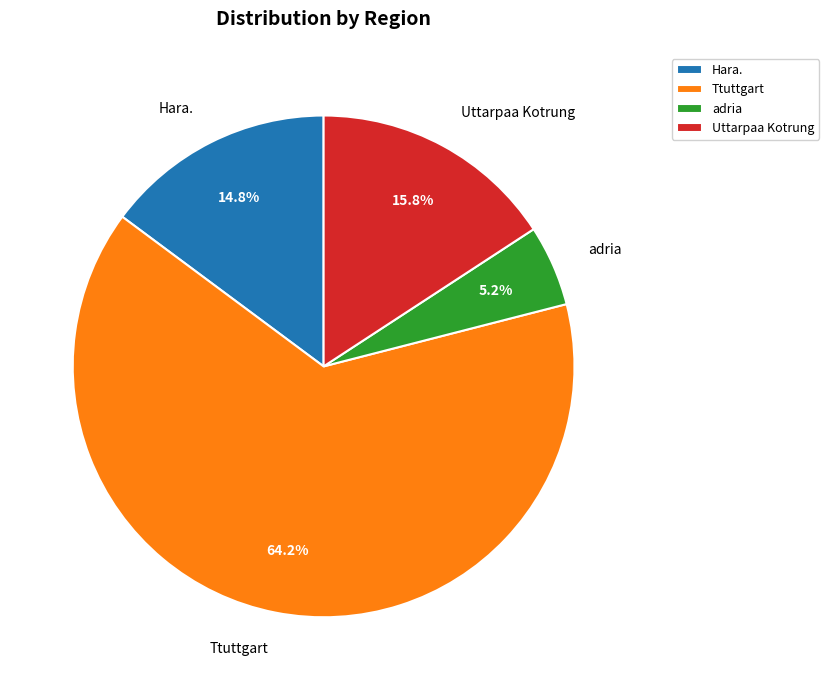

To the nearest percent, what portion does Hara. represent?

15%